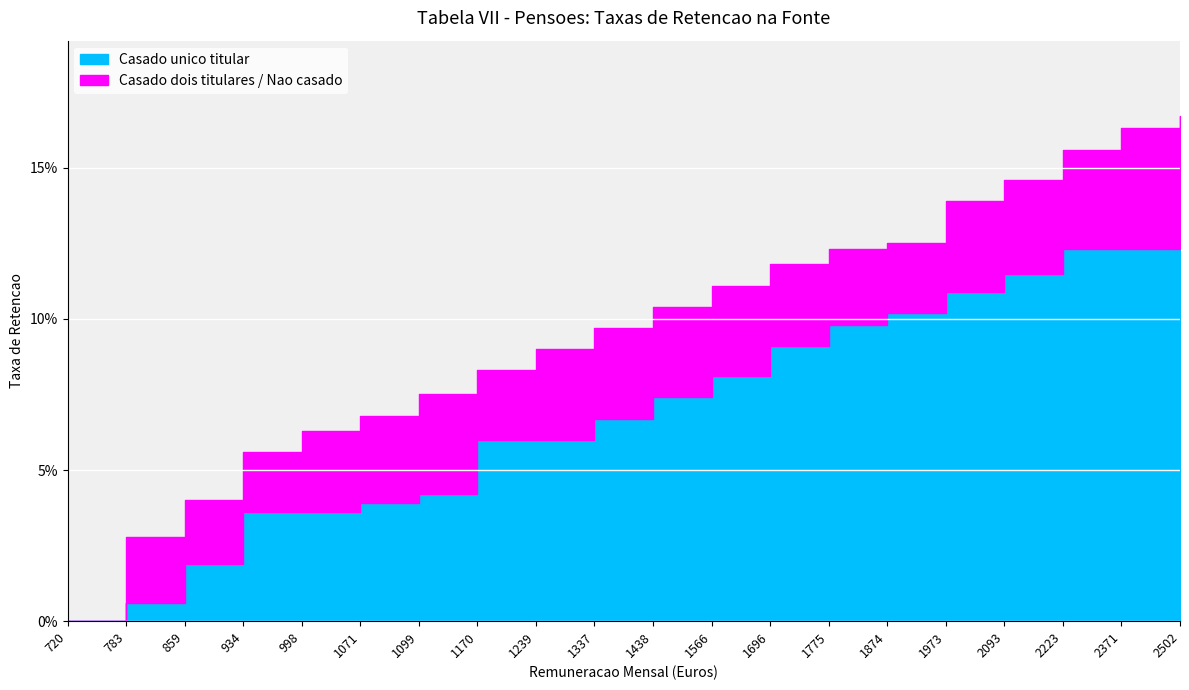

Count the Casado dois titulares / Nao casado values in the range 0 to 1.

20